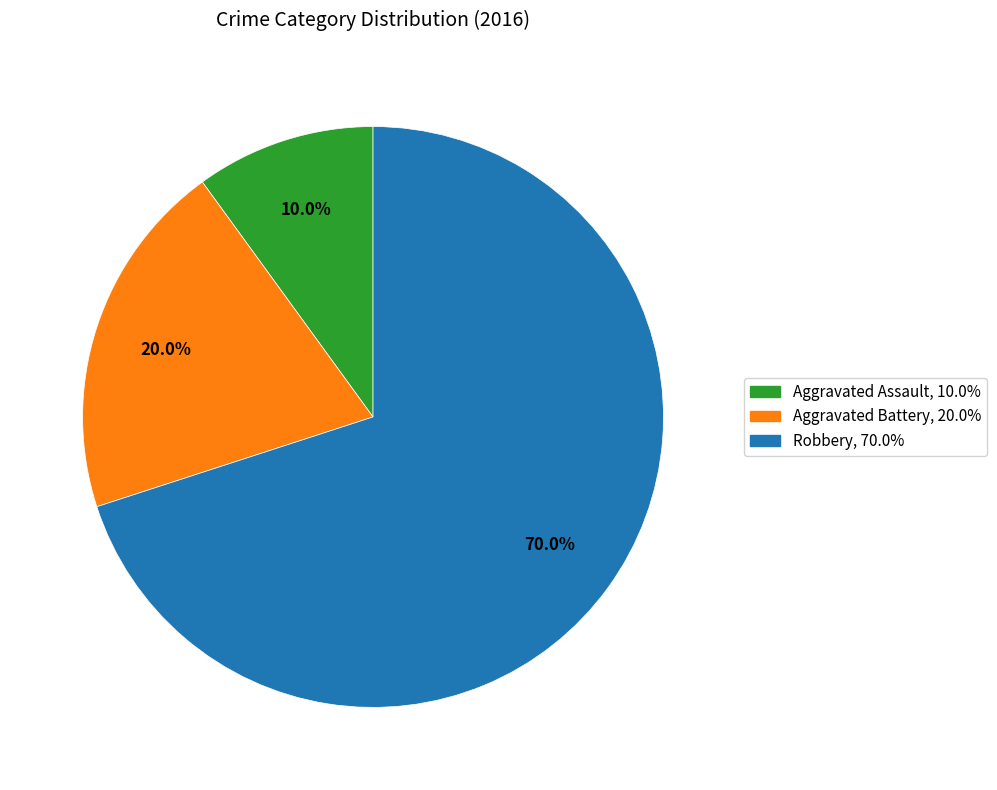

Count the number of slices in the pie.

3